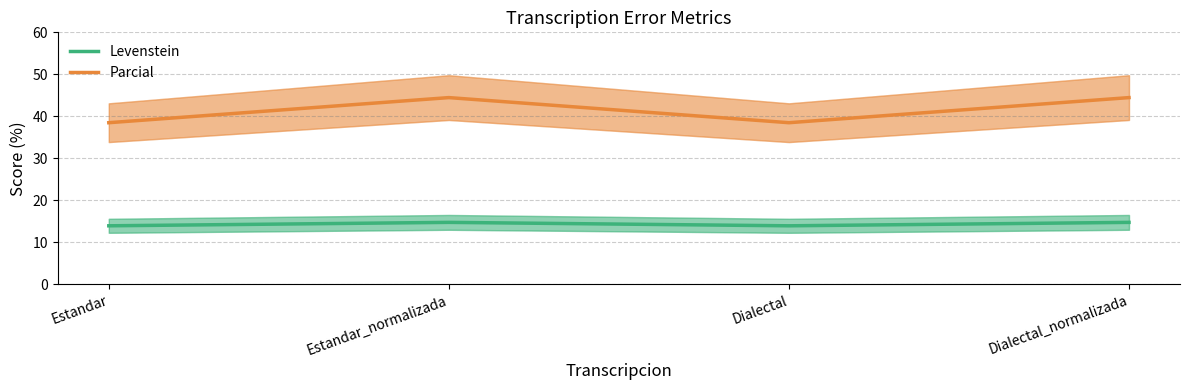

Rank the series by their average value, from lowest to highest.

Levenstein, Parcial